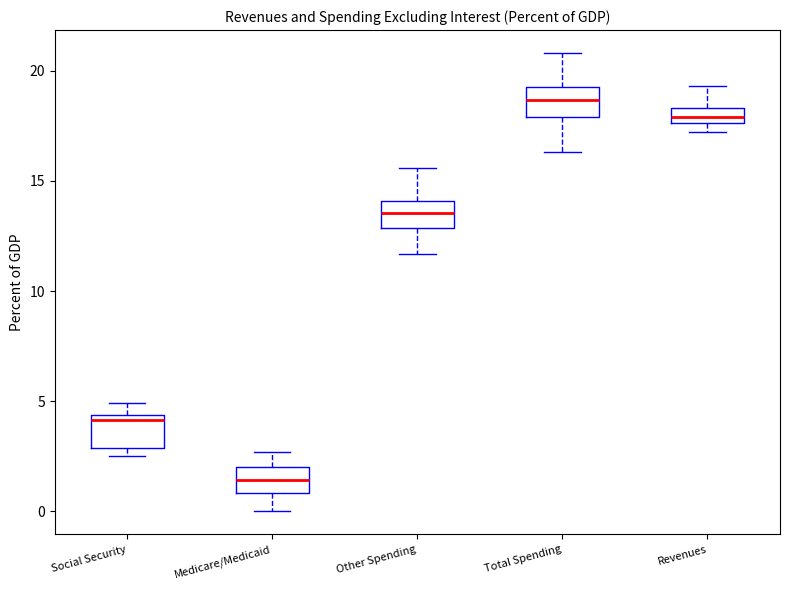

Which box's median line is the highest?

Total Spending